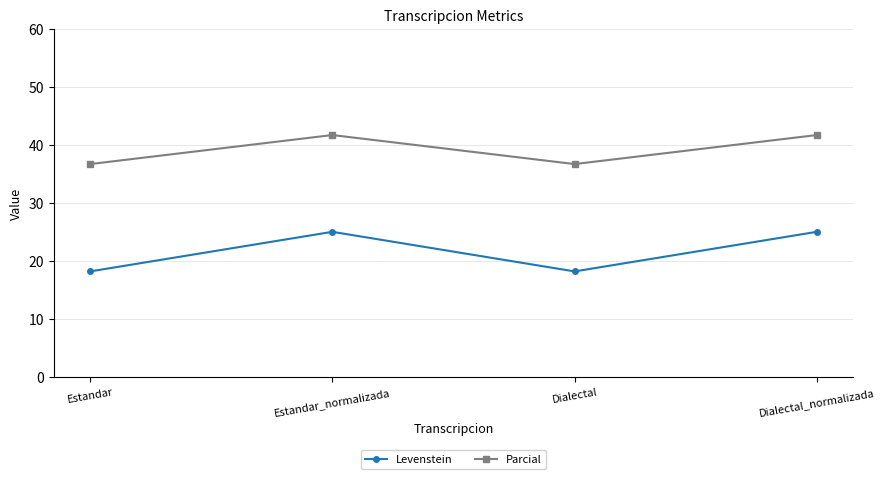

Where is the first local maximum for Parcial?

Estandar_normalizada